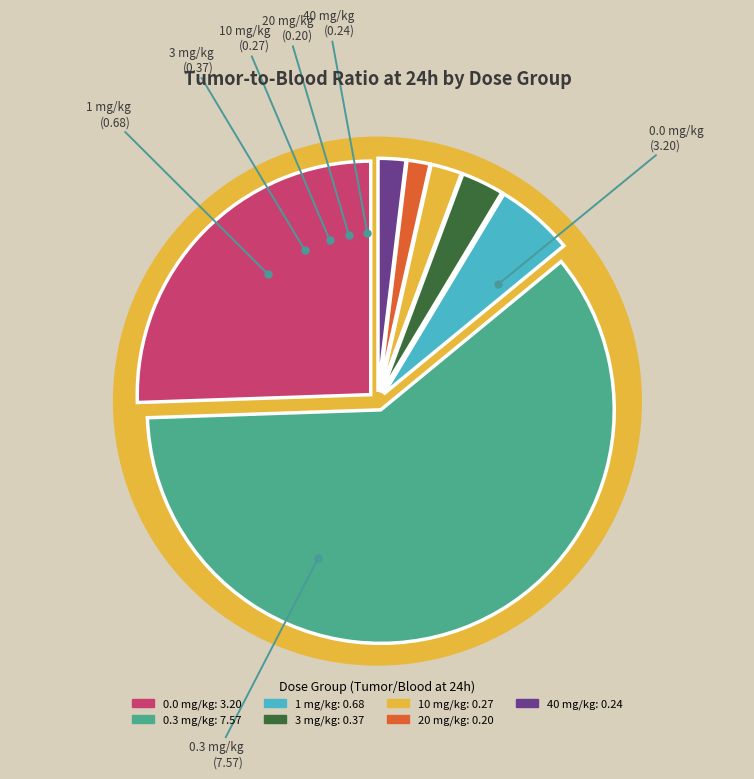

Is 0.3 mg/kg the majority of the pie?

Yes